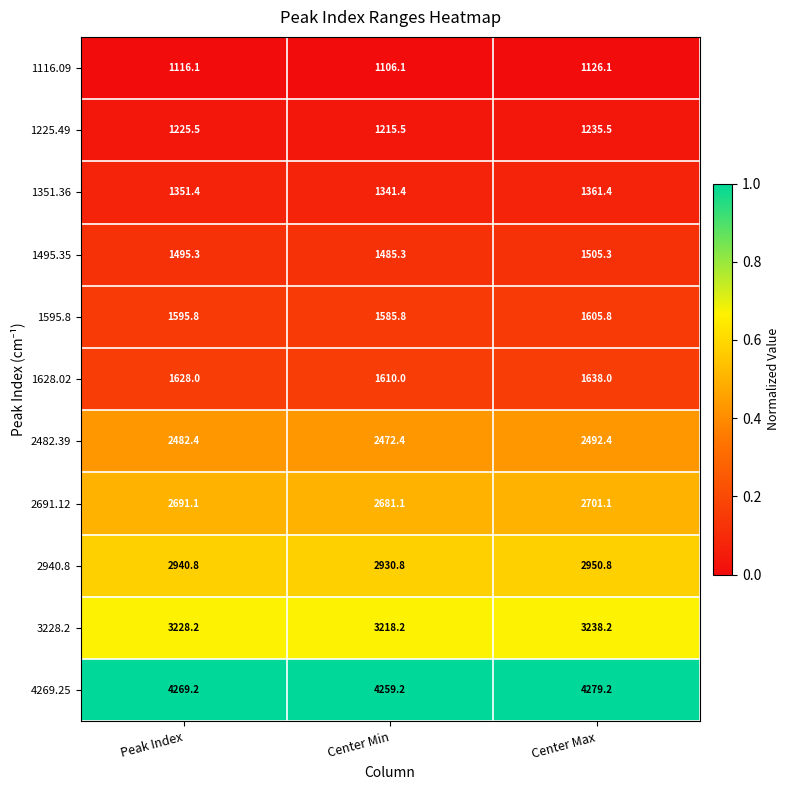

Which series has the widest spread of values?

1628.02